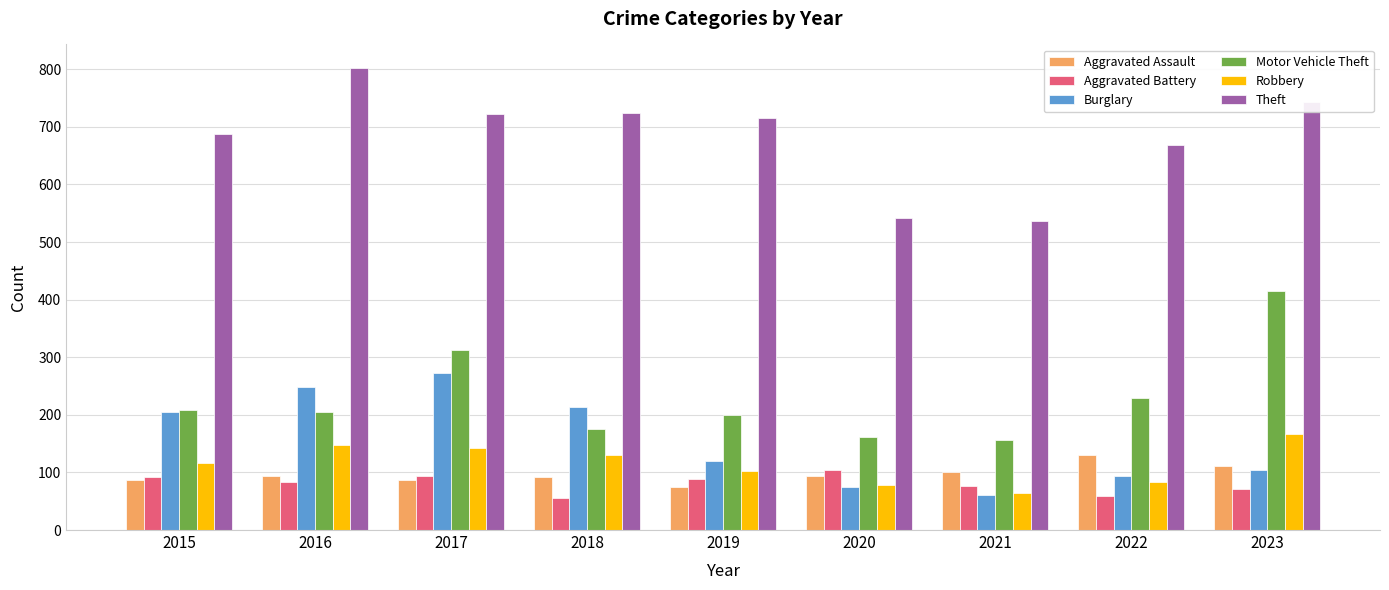

How many bars are there in each group?

6